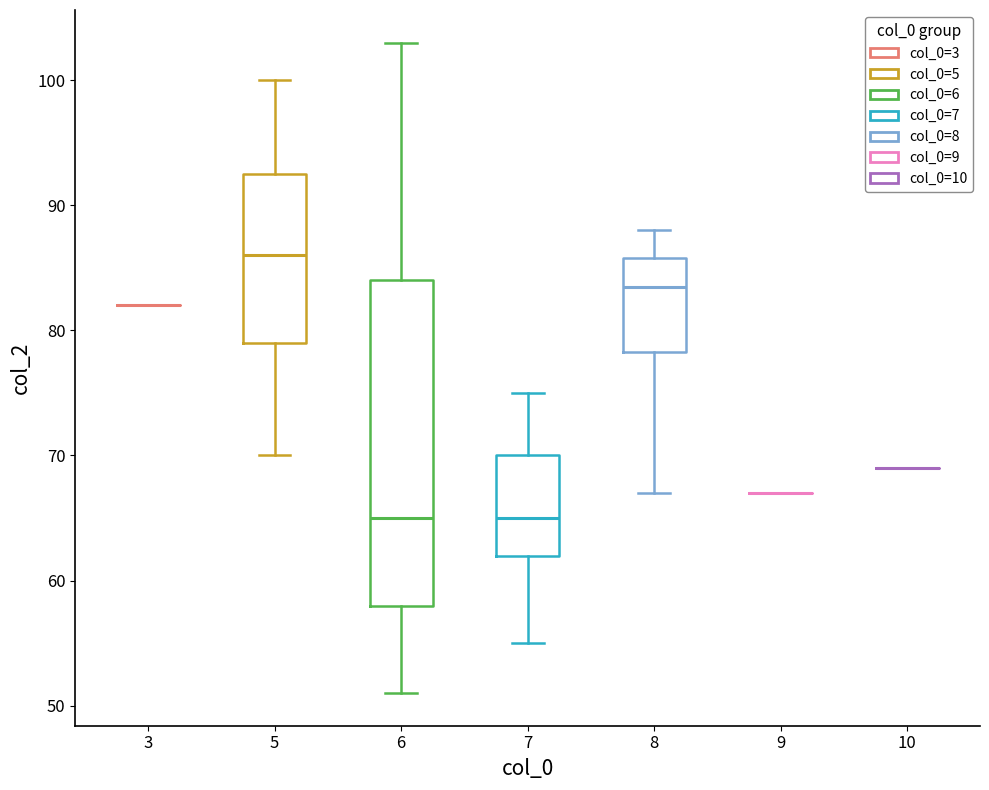

Reading left to right, transcribe this box plot: for each box, give where its median line is, the range the box spans, and where its two whiskers end, as read against the y-axis. The values are not printed on the chart, so give them approximately, as read against the axis.

3: box collapsed to a line at 82, whiskers 82 to 82
5: median 86, box 79 to 93, whiskers 70 to 100
6: median 65, box 58 to 84, whiskers 51 to 103
7: median 65, box 62 to 70, whiskers 55 to 75
8: median 84, box 78 to 86, whiskers 67 to 88
9: box collapsed to a line at 67, whiskers 67 to 67
10: box collapsed to a line at 69, whiskers 69 to 69